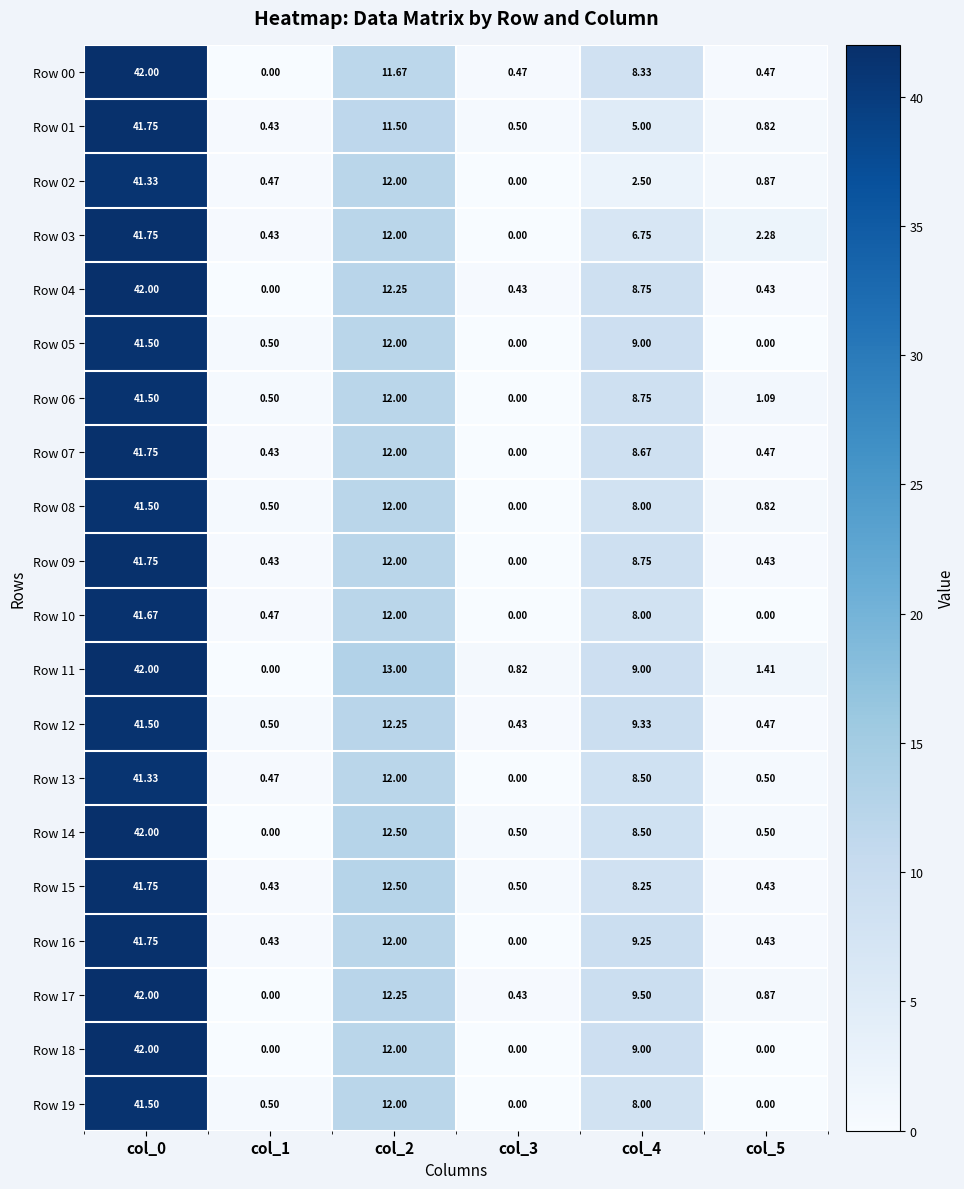

At which category is the sum across all series the highest?

col_0